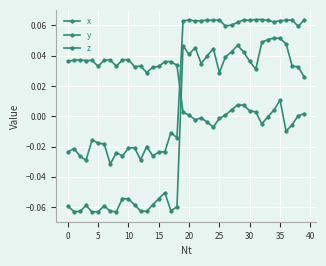

What is the sum of all z values?

0.7